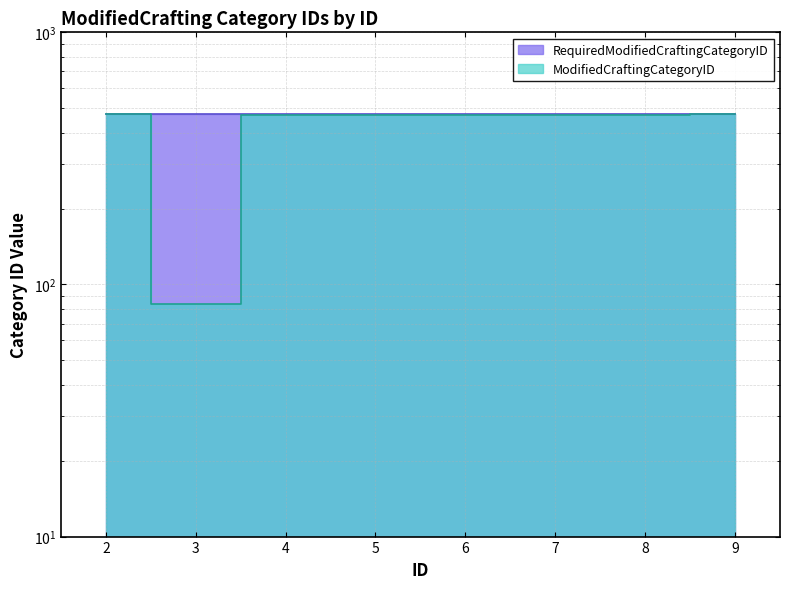

Which series ends up on top after the final intersection of RequiredModifiedCraftingCategoryID and ModifiedCraftingCategoryID?

RequiredModifiedCraftingCategoryID